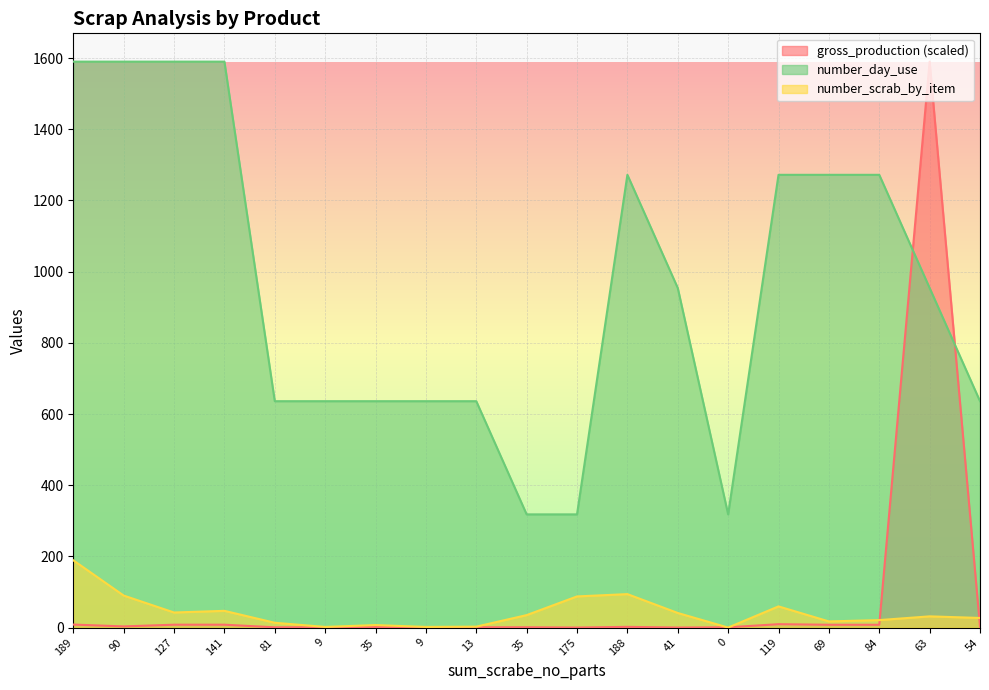

At 35, list the series in order from smallest to largest.

gross_production, number_scrab_by_item, number_day_use